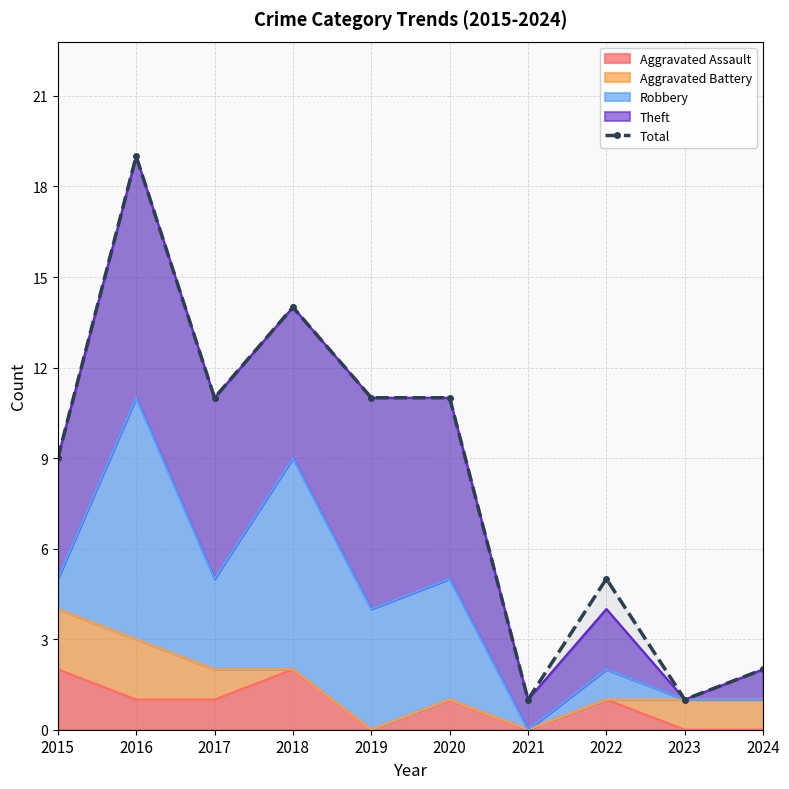

What is the value of the 5th point from the left?

11